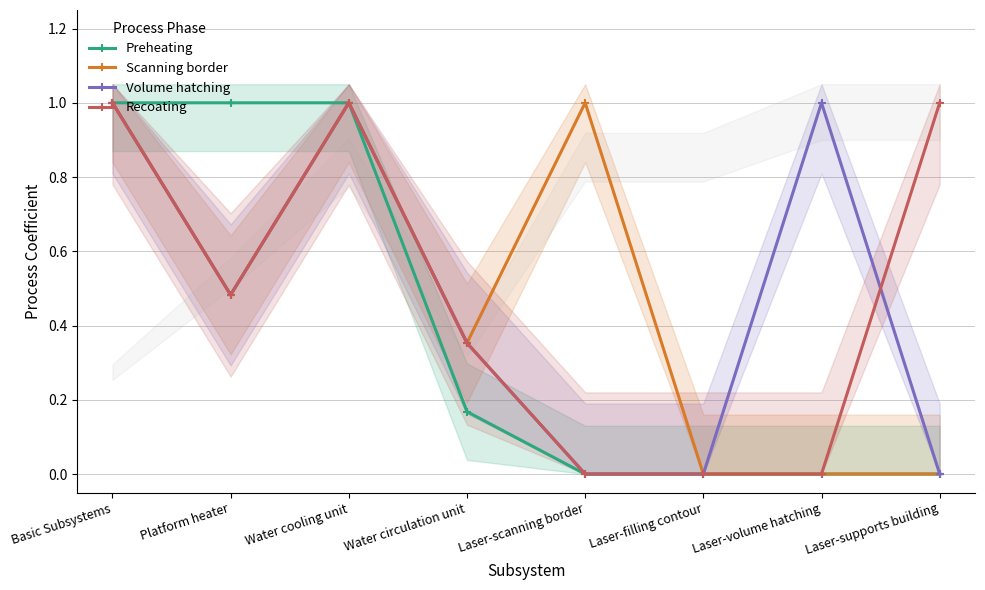

What is the difference between the Recoating values at Laser-supports building and Laser-filling contour?

1.0